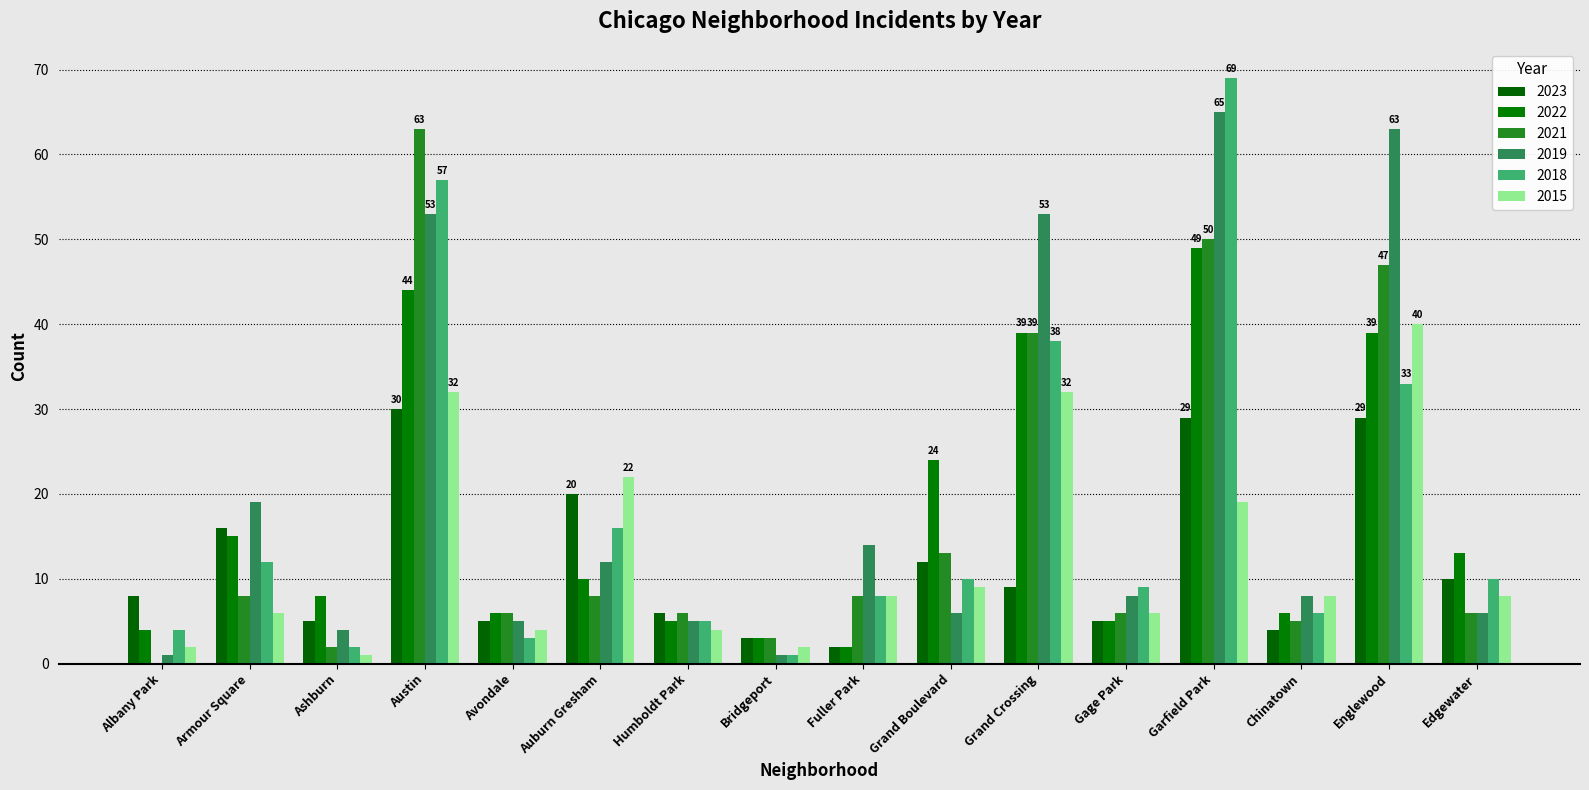

Between Humboldt Park and Edgewater, which is larger?

Edgewater